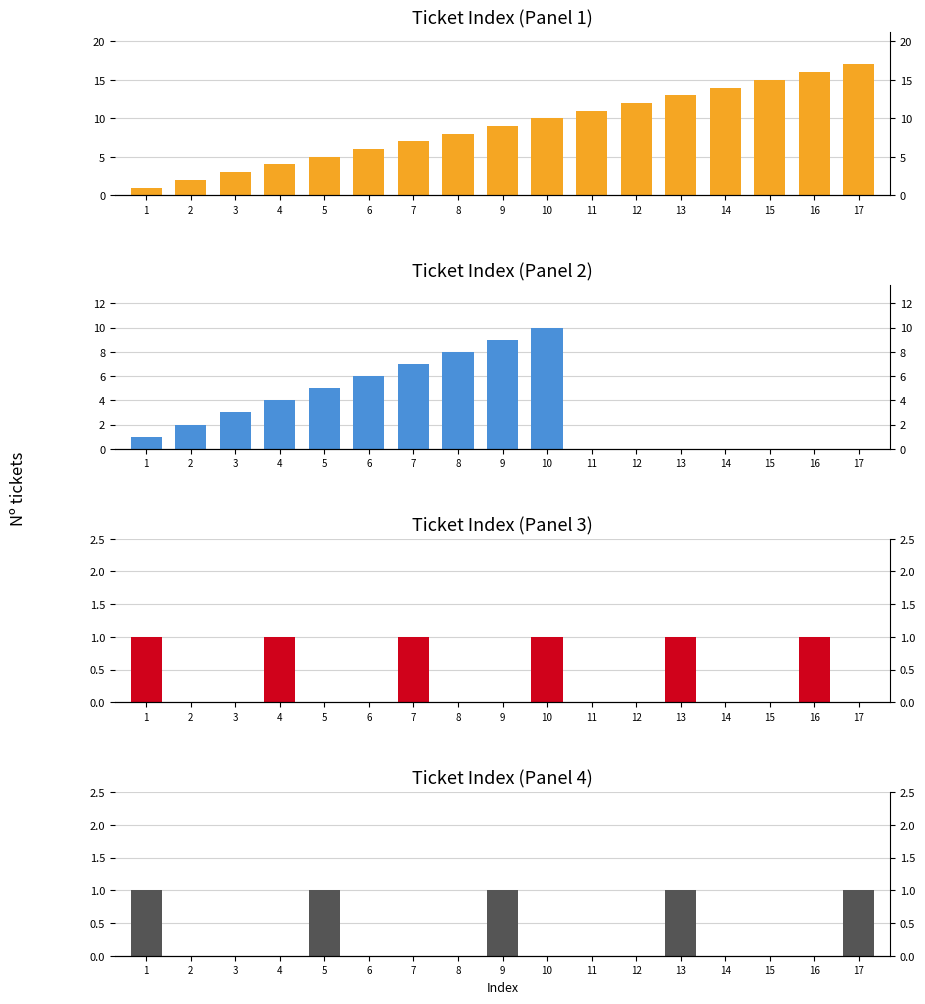

Which category has the lowest value in the Ticket Index (Panel 2) series?

11